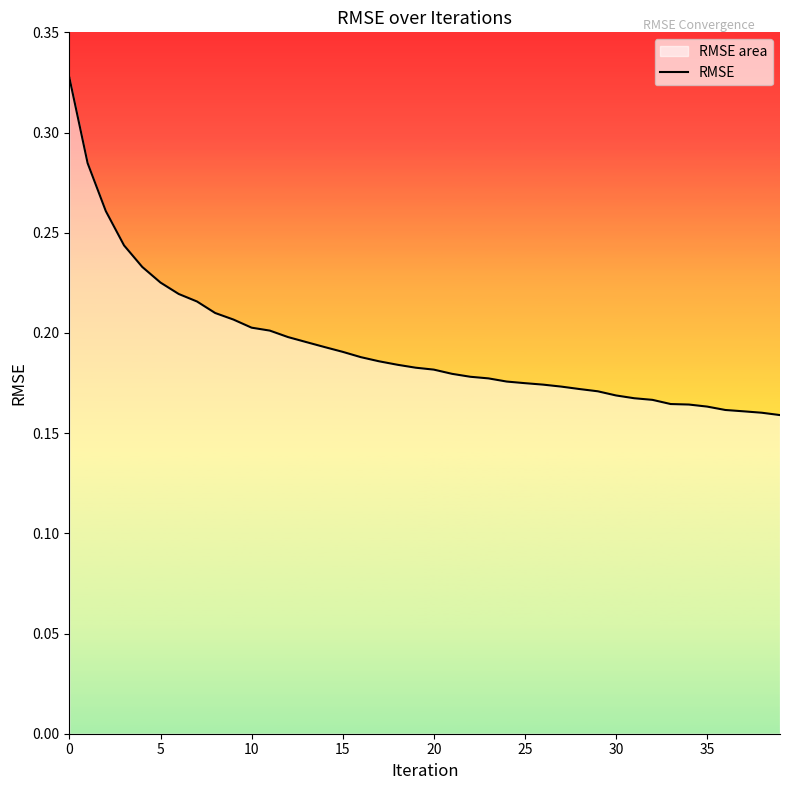

Does the chart display data point markers on the line(s)?

No